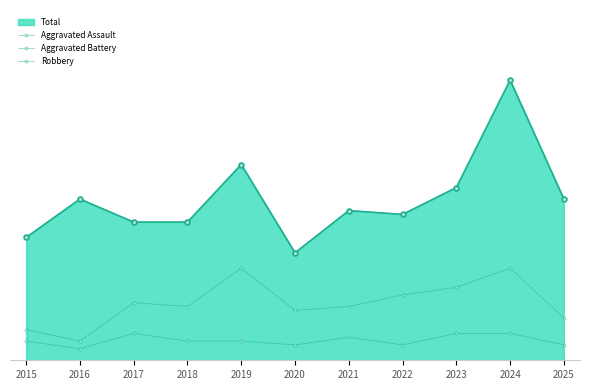

The value of Aggravated Assault at 2024 is 7. True or false?

True